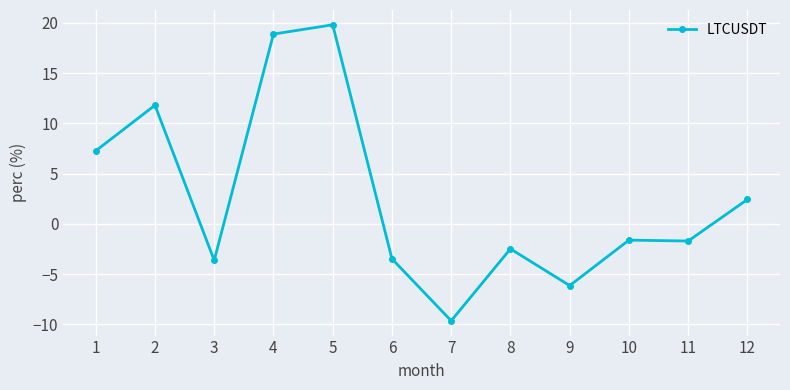

How many data points are above -1?

5